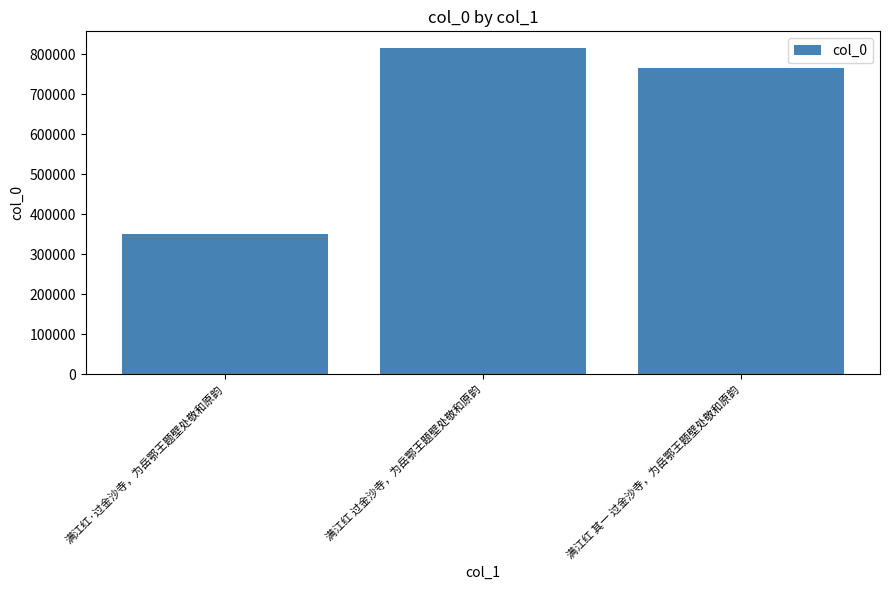

List the labels in order of value, largest first.

满江红 过金沙寺，为岳鄂王题壁处敬和原韵, 满江红 其一 过金沙寺，为岳鄂王题壁处敬和原韵, 满江红·过金沙寺，为岳鄂王题壁处敬和原韵